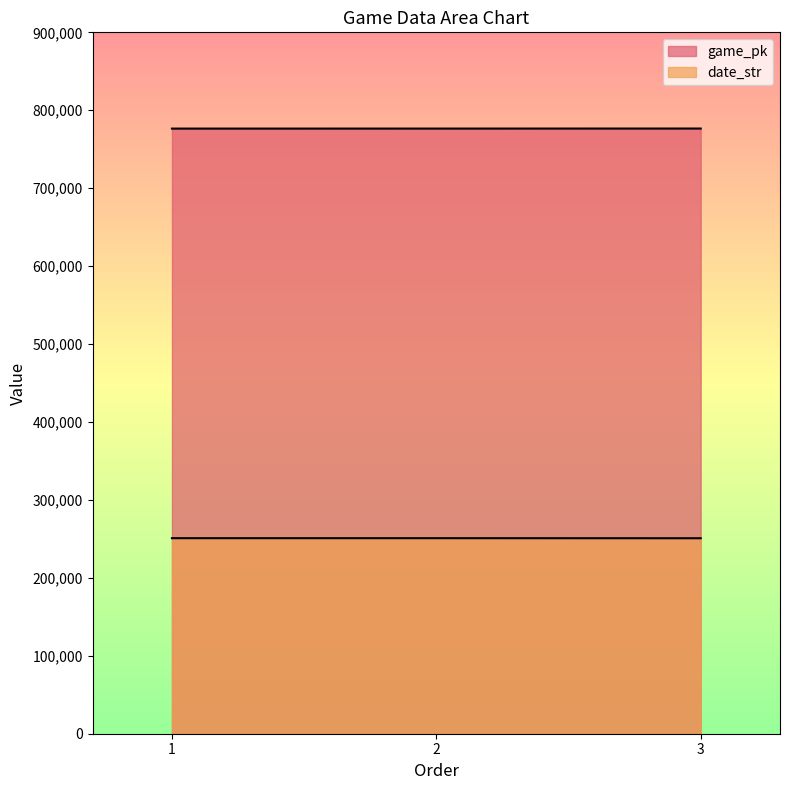

Reading left to right, what are all the values shown in this chart?

game_pk: 776471	776500	776553
date_str: 250903	250901	250828